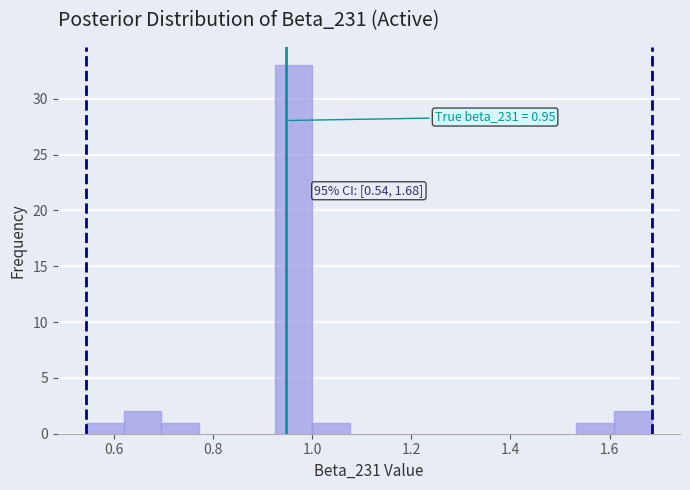

Read against the x-axis, roughly where is the centre of the tallest bar?

0.96